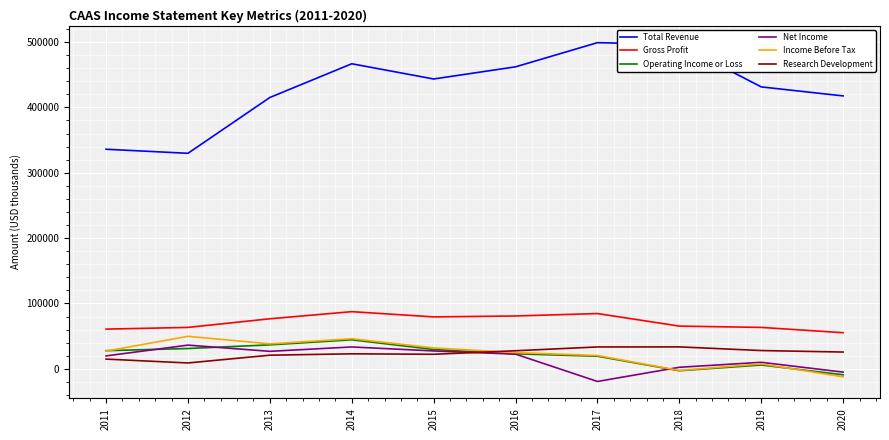

What is the smallest value displayed?

-19300